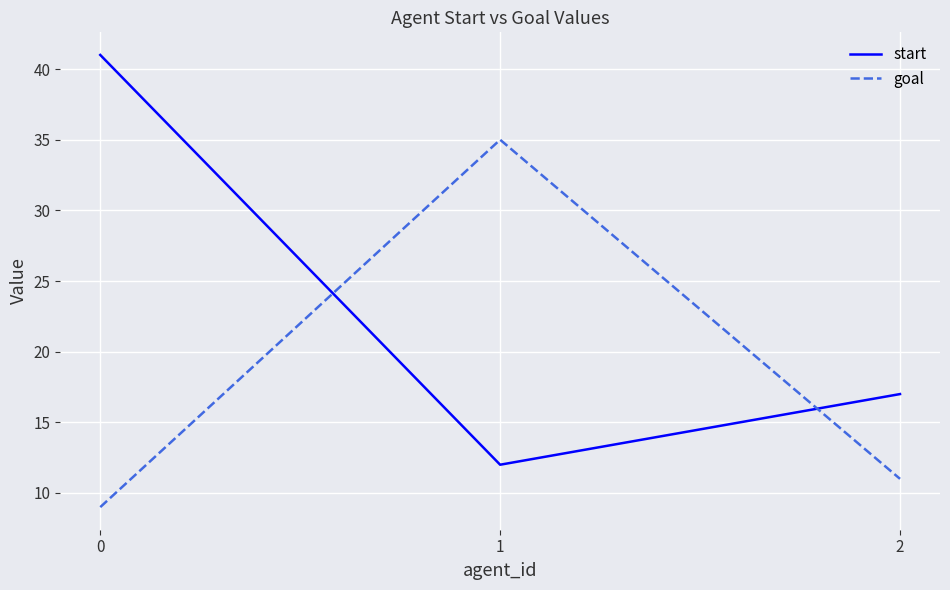

Reading left to right, extract all data points from this chart.

start: 41	12	17
goal: 9	35	11